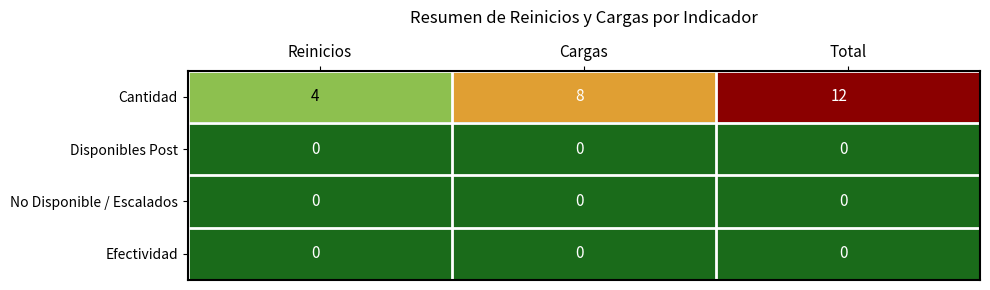

What is the total value across all series at Total?

12